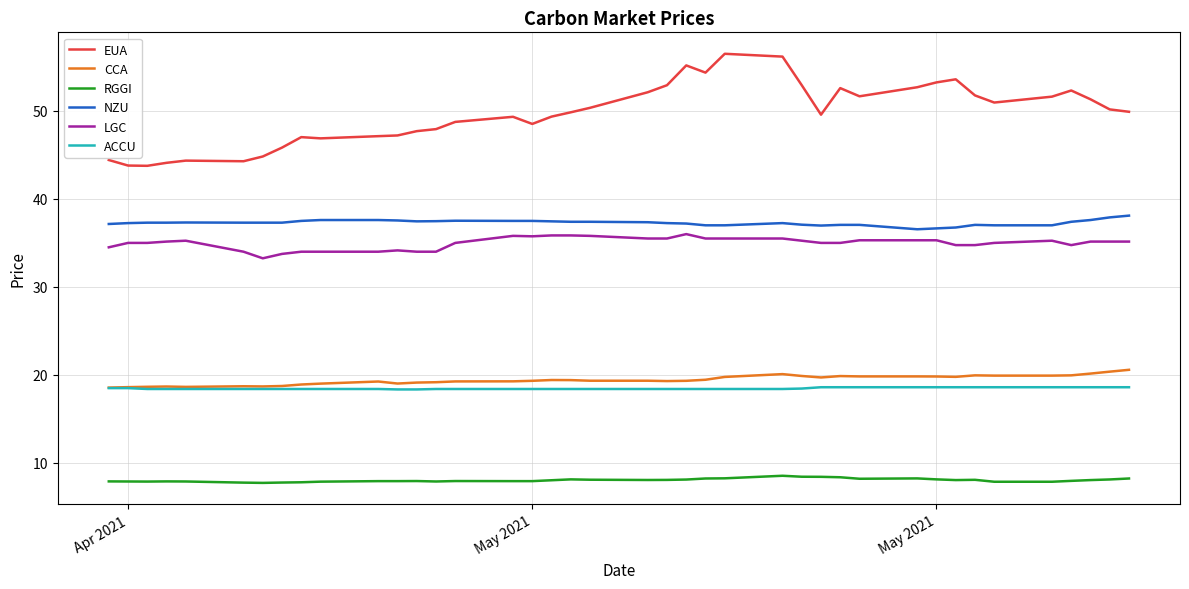

What is the difference between the maximum and minimum values in the CCA series?

2.0